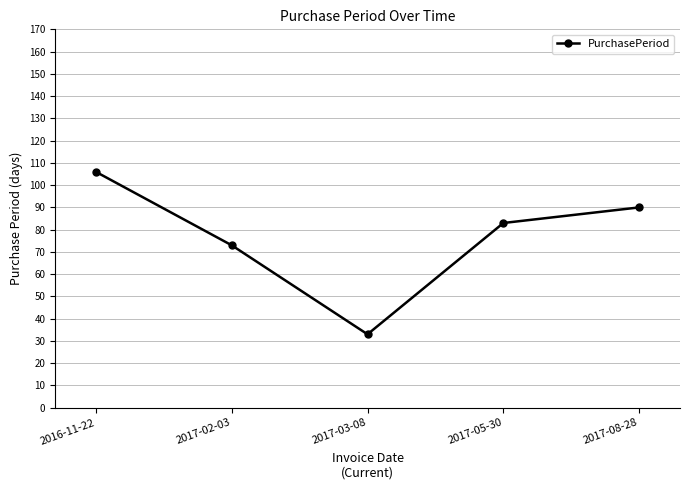

What is the maximum value shown in the chart?

106